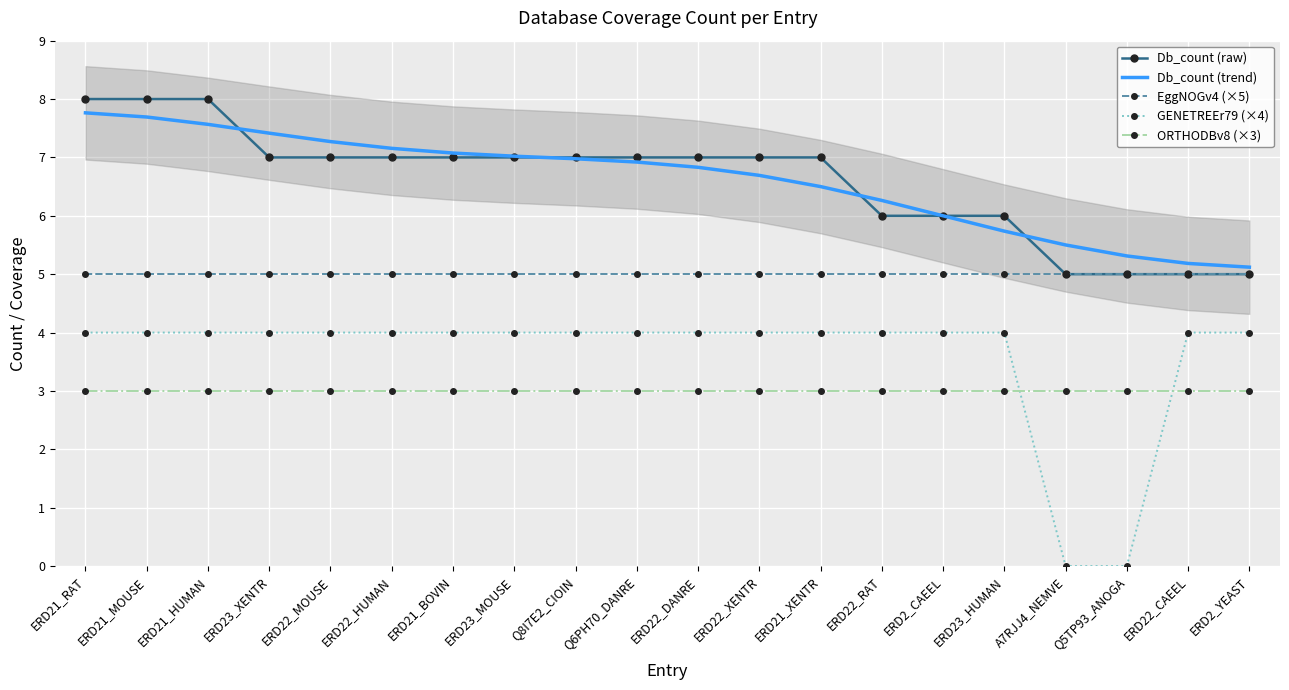

Which category has the lowest value in the Db_count (raw) series?

A7RJJ4_NEMVE